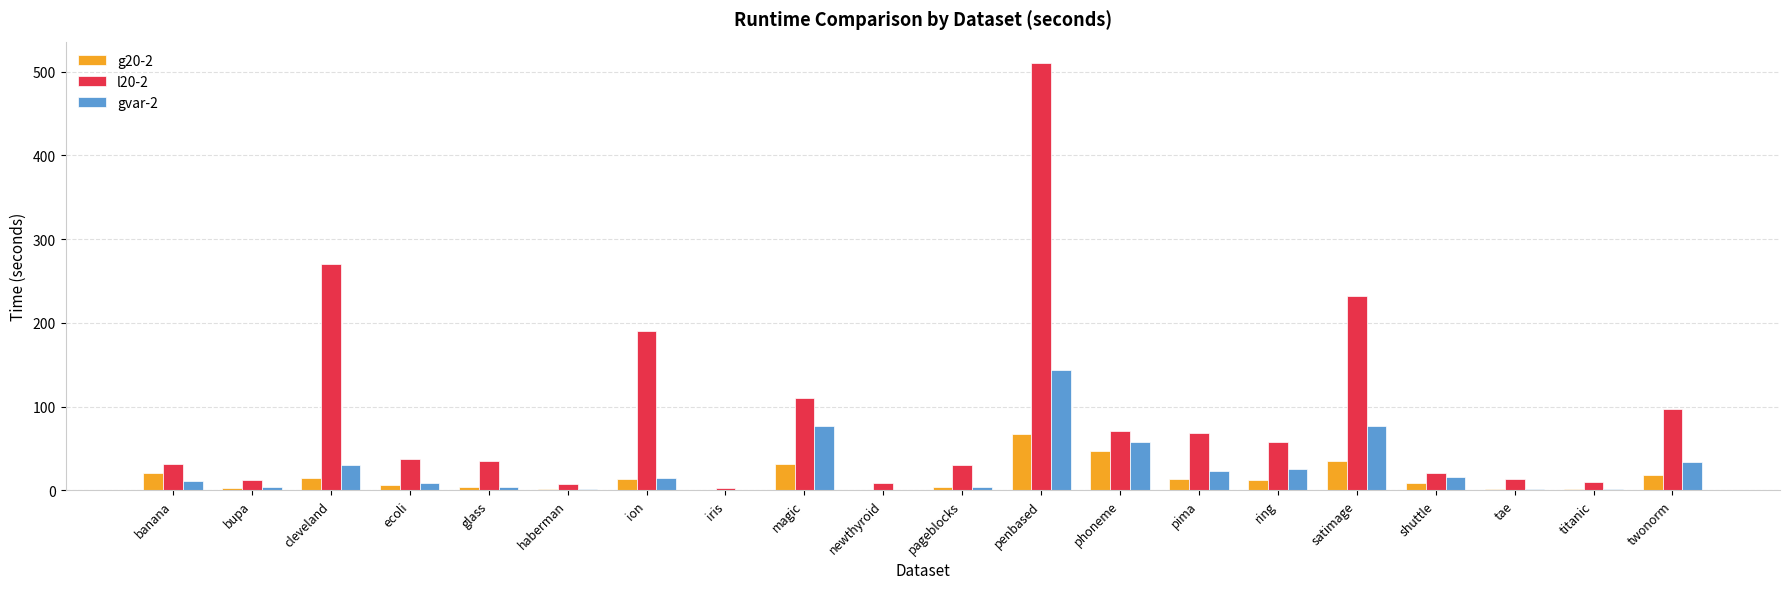

At which category is the sum across all series the highest?

penbased